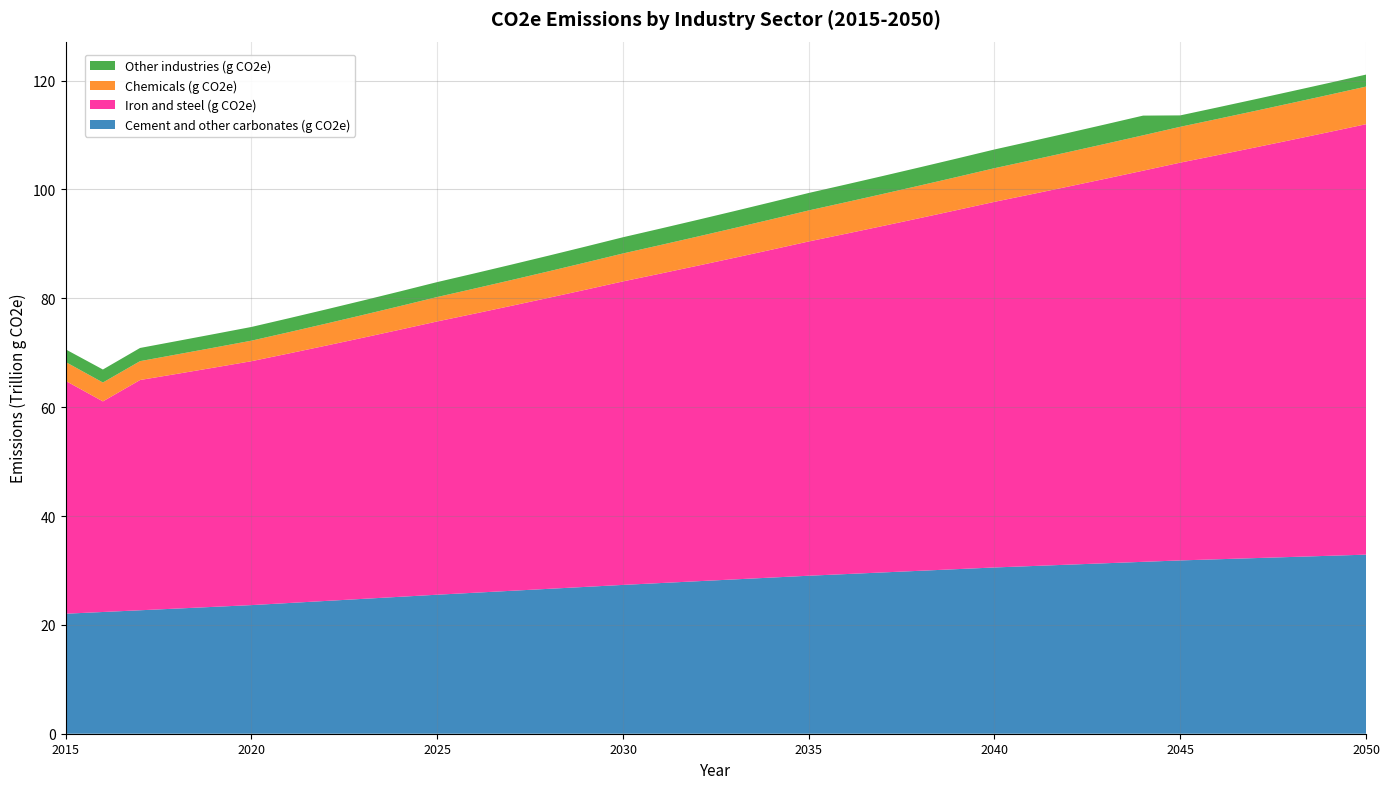

Reading right to left, transcribe all the data shown in this chart.

Cement and other carbonates (g CO2e): 2050=32901120000000.0	2049=32688960000000.0	2048=32476800000000.0	2047=32264640000000.0	2046=32052480000000.0	2045=31840320000000.0	2044=31581376000000.0	2043=31322432000000.0	2042=31063488000000.0	2041=30804544000000.0	2040=30545600000000.0	2039=30242048000000.0	2038=29938496000000.0	2037=29634944000000.0	2036=29331392000000.0	2035=29027840000000.0	2034=28690560000000.0	2033=28353280000000.0	2032=28016000000000.0	2031=27678720000000.0	2030=27341440000000.0	2029=26981312000000.0	2028=26621184000000.0	2027=26261056000000.0	2026=25900928000000.0	2025=25540800000000.0	2024=25158912000000.0	2023=24777024000000.0	2022=24395136000000.0	2021=24013248000000.0	2020=23631360000000.0	2019=23314752000000.0	2018=22998144000000.0	2017=22681536000000.0	2016=22364928000000.0	2015=22048320000000.0
Iron and steel (g CO2e): 2050=79083996421354.0	2049=77846241186488.9	2048=76627858240465.5	2047=75428544384748.0	2046=74248001166205.3	2045=73085934802840.1	2044=71864242677325.6	2043=70662972150762.7	2042=69481781859157.0	2041=68320336144697.1	2040=67178304960370.8	2039=65983994657077.7	2038=64810917058322.1	2037=63658694684532.1	2036=62526956767048.5	2035=61415339128816.9	2034=60240646521644.8	2033=59088422287047.4	2032=57958236671944.5	2031=56849668143153.0	2030=55762303230164.8	2029=54604683930831.2	2028=53471096681189.9	2027=52361042578525.2	2026=51274033077286.7	2025=50209589774076.3	2024=49080732916985.6	2023=47977256028334.0	2022=46898588492995.1	2021=45844172524921.9	2020=44813462878711.5	2019=43960626720337.0	2018=43124020718400.0	2017=42303336000000.0	2016=38695564000000.0	2015=42769672000000.0
Chemicals (g CO2e): 2050=6909280652653.5	2049=6842654081342.5	2048=6776672008612.3	2047=6711328185007.4	2046=6646616421782.7	2045=6582530590312.9	2044=6499984977997.0	2043=6418479031256.0	2042=6337999613921.6	2041=6258533756179.9	2040=6180068652460.9	2039=6080750820275.9	2038=5983038211266.1	2037=5886904778851.9	2036=5792324900228.9	2035=5699273369460.4	2034=5581518080275.1	2033=5466212759424.5	2032=5353306199527.5	2031=5242748266716.1	2030=5134489878087.3	2029=4997436405042.3	2028=4864072305334.0	2027=4734297731538.8	2026=4608015547525.3	2025=4485131254675.8	2024=4332414211750.6	2023=4184951673805.8	2022=4042561710903.1	2021=3905068715784.0	2020=3772303183647.1	2019=3672263450586.5	2018=3574938180600.0	2017=3466981000000.0	2016=3466981000000.0	2015=3466981000000.0
Other industries (g CO2e): 2050=2205886724387.1	2049=2183397727790.8	2048=2161138006325.7	2047=2139105222533.6	2046=2117297062786.9	2045=2095711237045.3	2044=3619254922322.8	2043=3573331616569.4	2042=3528002139716.1	2041=3483258668828.1	2040=3439093485861.7	2039=3393370386579.3	2038=3346580953198.7	2037=3300447644329.8	2036=3254961104391.0	2035=3210112113349.2	2034=3163713206781.5	2033=3116172075474.7	2032=3069356704639.2	2031=3023255839805.8	2030=2977858403684.9	2029=2931122203482.0	2028=2883143865895.4	2027=2835964042184.6	2026=2789569220773.2	2025=2743946122382.5	2024=2697669054286.5	2023=2652070222244.8	2022=2607250278436.1	2021=2563195777275.8	2020=2519893507709.3	2019=2488880847042.3	2018=2454936860309.2	2017=2421583915754.1	2016=2389475419405.1	2015=2322234803019.5